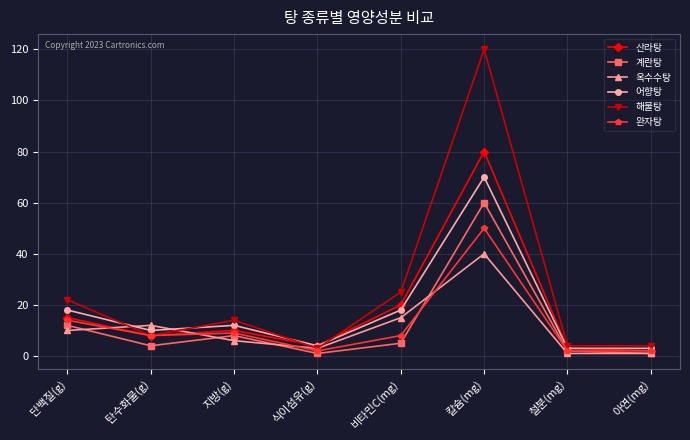

What are all the series names shown in the legend?

산라탕, 계란탕, 옥수수탕, 어향탕, 해물탕, 완자탕